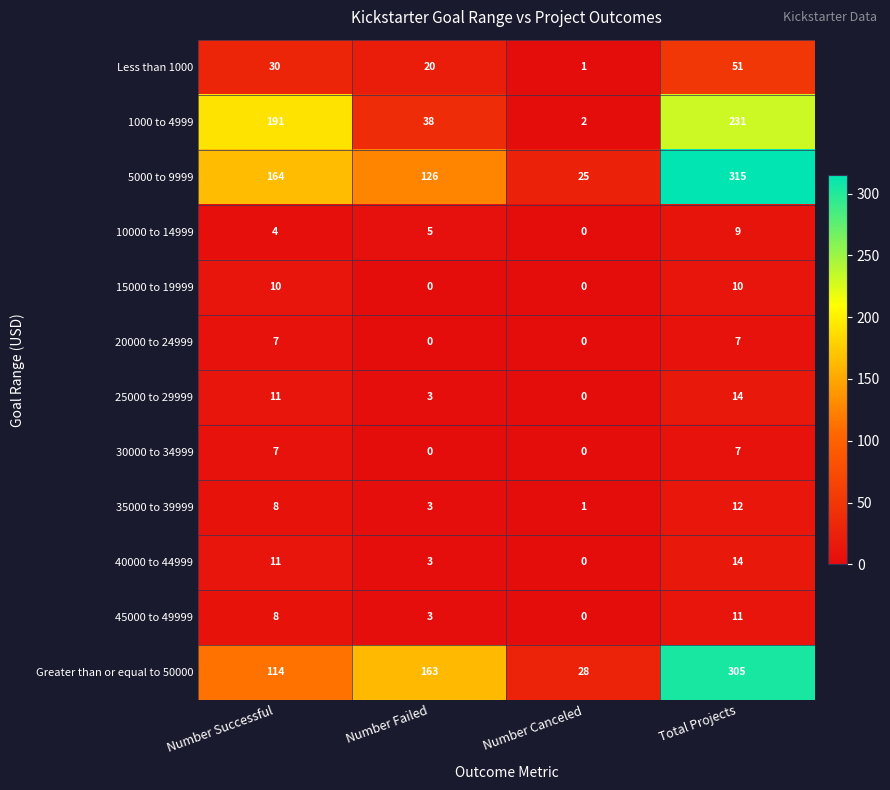

What is the total value across all series at Number Successful?

565